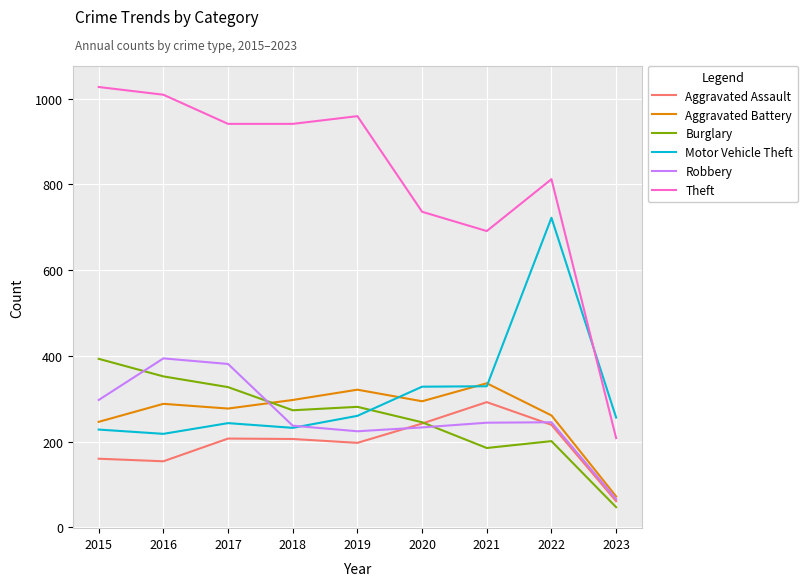

What is the spread (max minus min) of values at 2018?

735